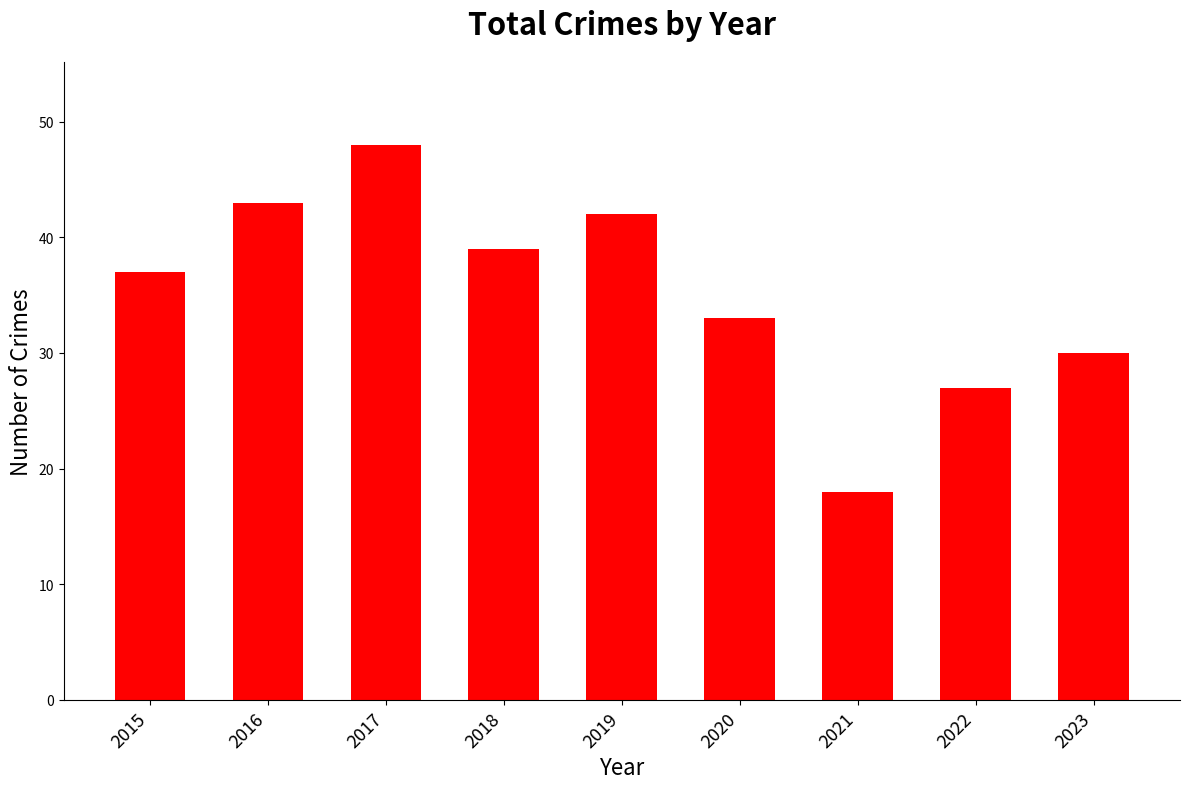

Rank the categories by value from highest to lowest.

2017, 2016, 2019, 2018, 2015, 2020, 2023, 2022, 2021